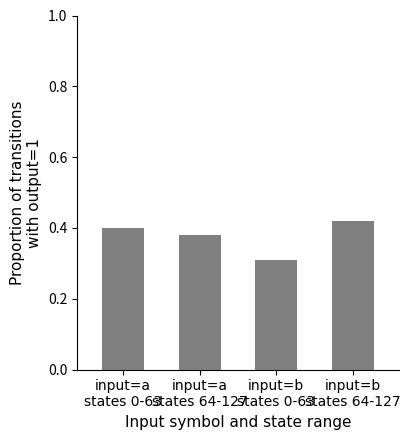

What is the sum of all values?

1.5